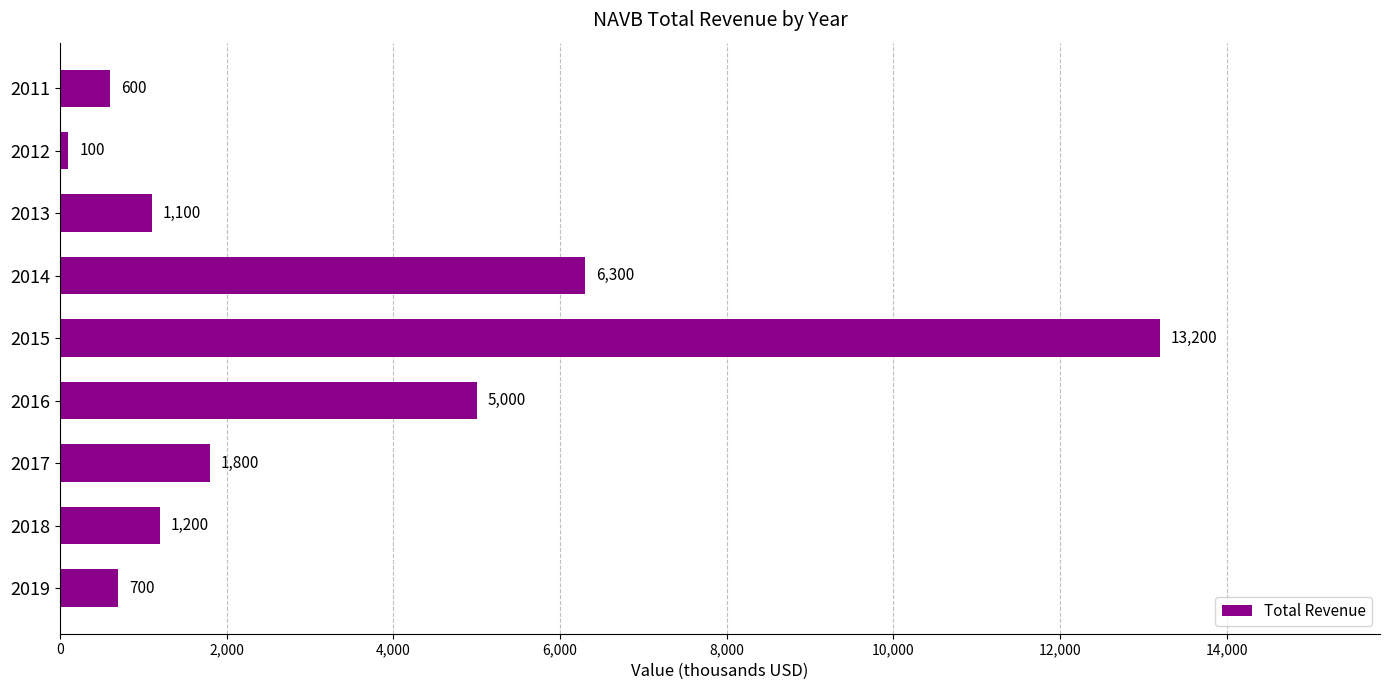

What is the greatest value displayed?

13200